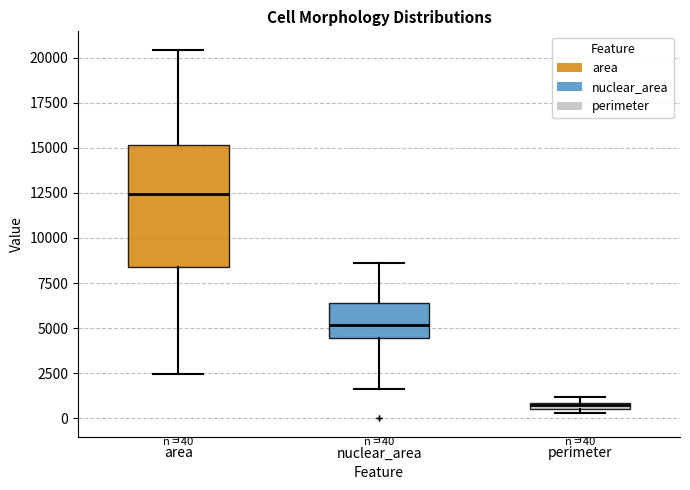

Which box's median line is the lowest?

perimeter